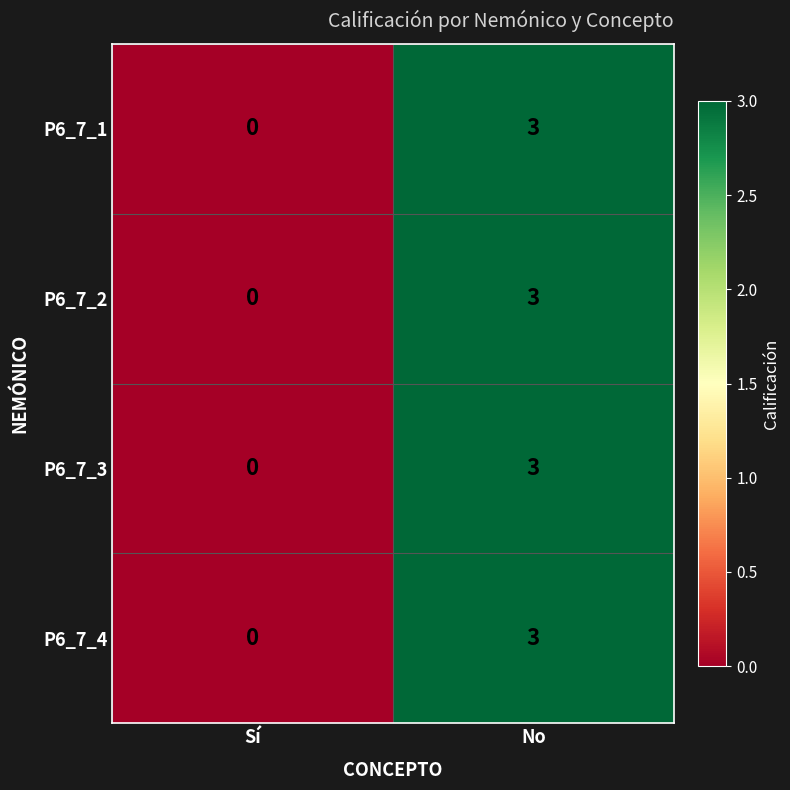

What is the difference between the P6_7_2 values at Sí and No?

3